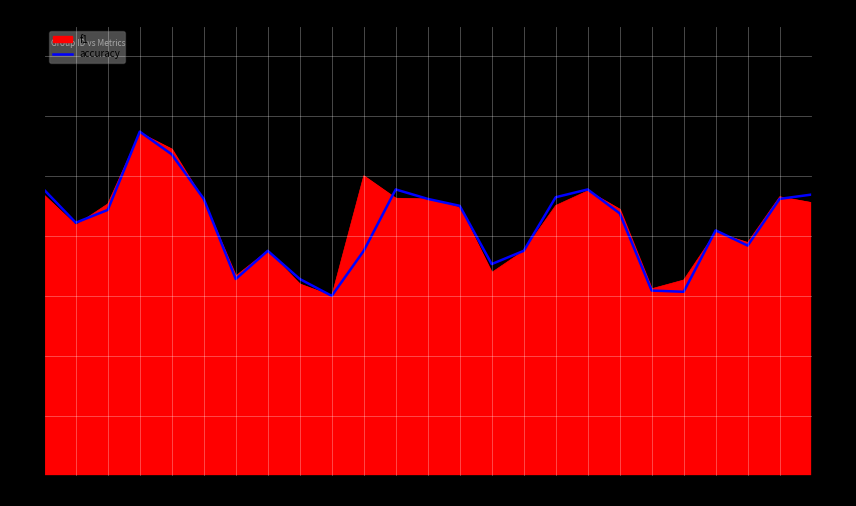

Reading left to right, list all the values displayed in this chart.

1=0.6	2=0.6	3=0.6	4=0.8	5=0.7	6=0.6	7=0.4	8=0.5	9=0.4	10=0.4	11=0.5	12=0.6	13=0.6	14=0.6	15=0.5	16=0.5	17=0.6	18=0.6	19=0.6	21=0.4	22=0.4	23=0.5	24=0.5	25=0.6	26=0.6